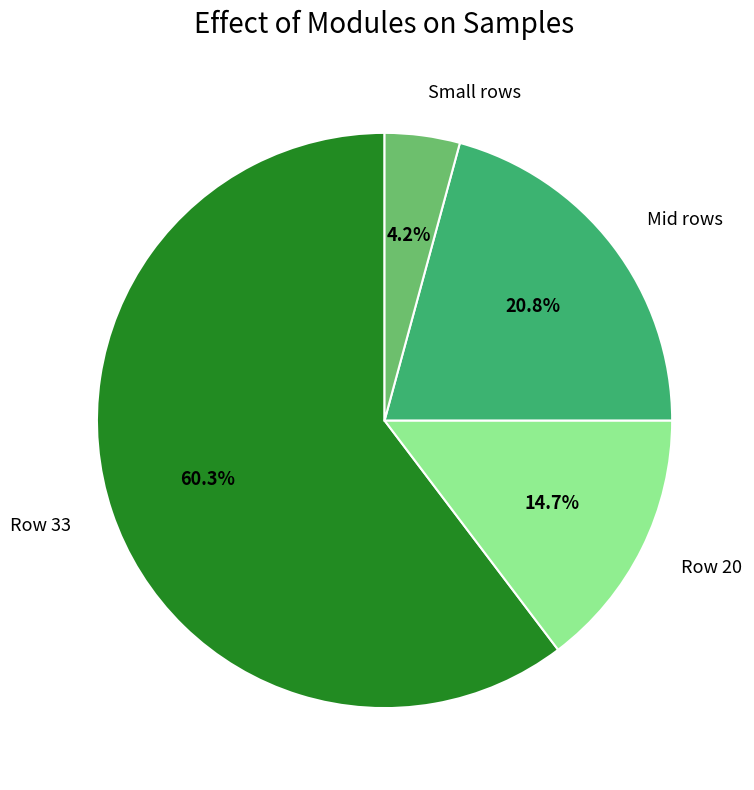

Rank the categories by value from highest to lowest.

Row 33, Mid rows, Row 20, Small rows